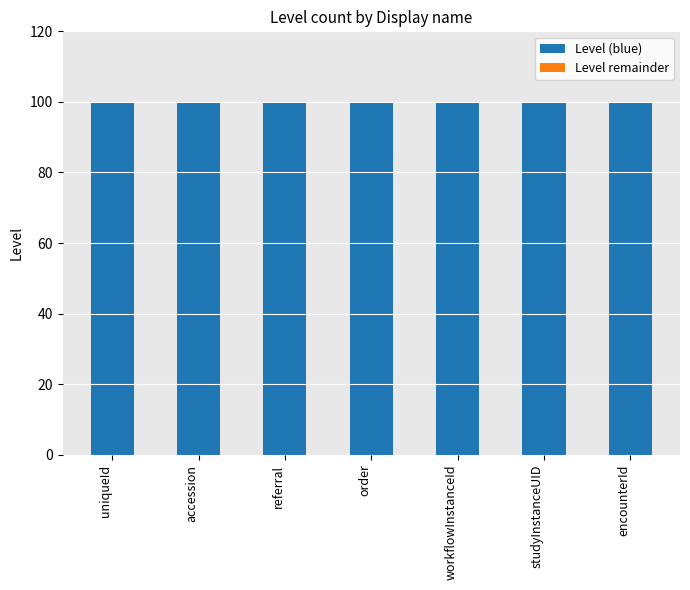

At encounterId, list the series in order from smallest to largest.

Level remainder, Level (blue)